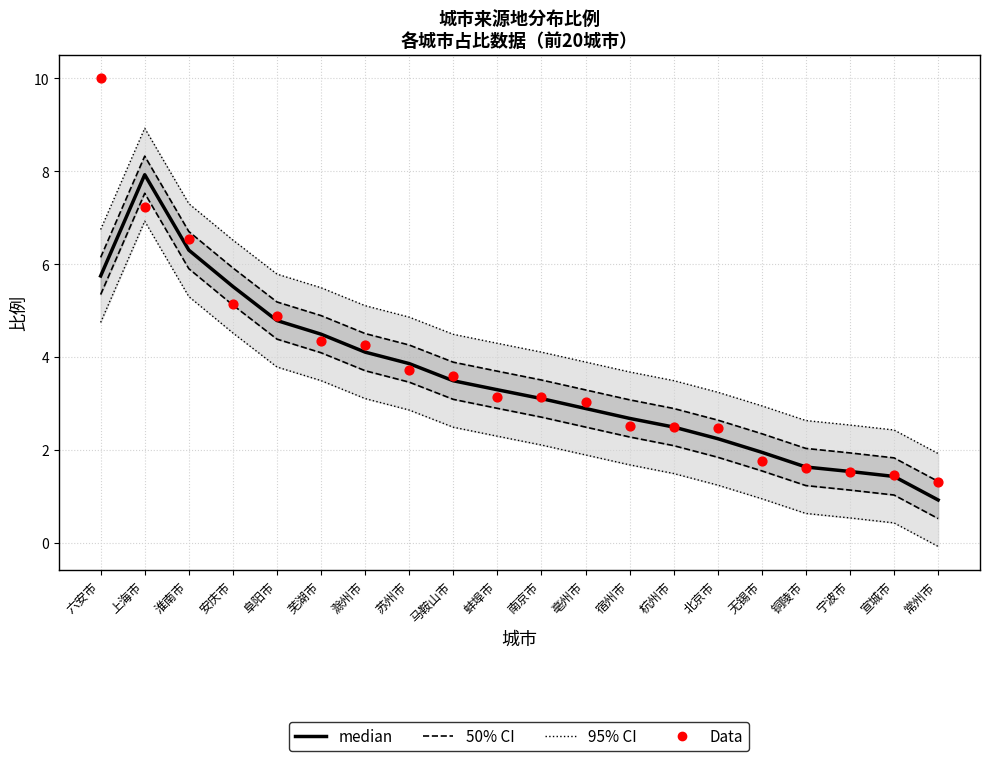

What is the total value across all series at 阜阳市?

9.7